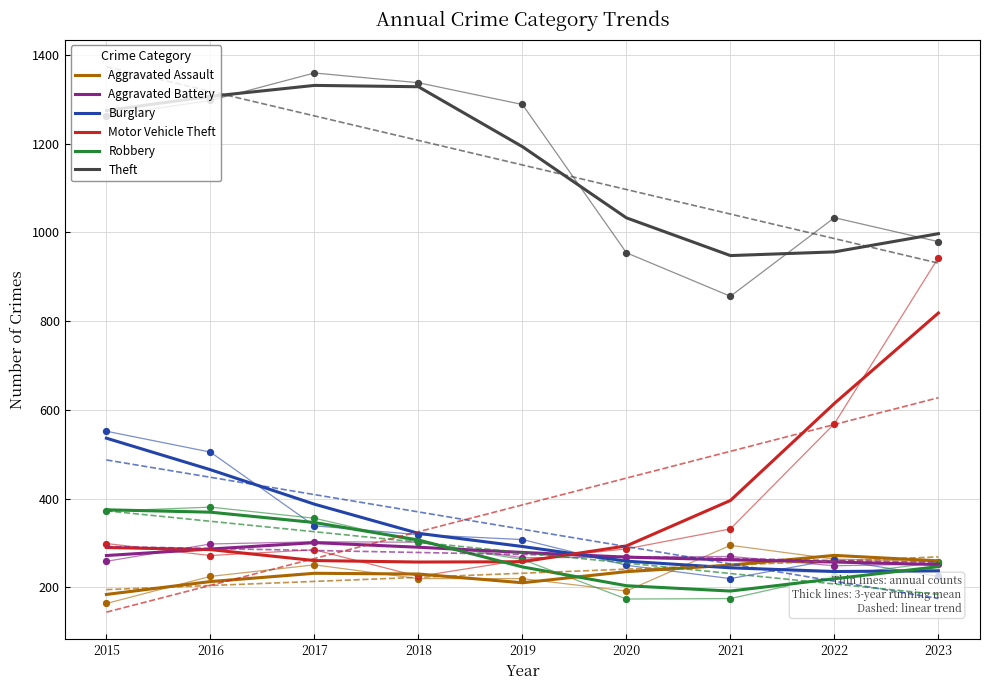

What is the total value across all series at 2018?

2735.3